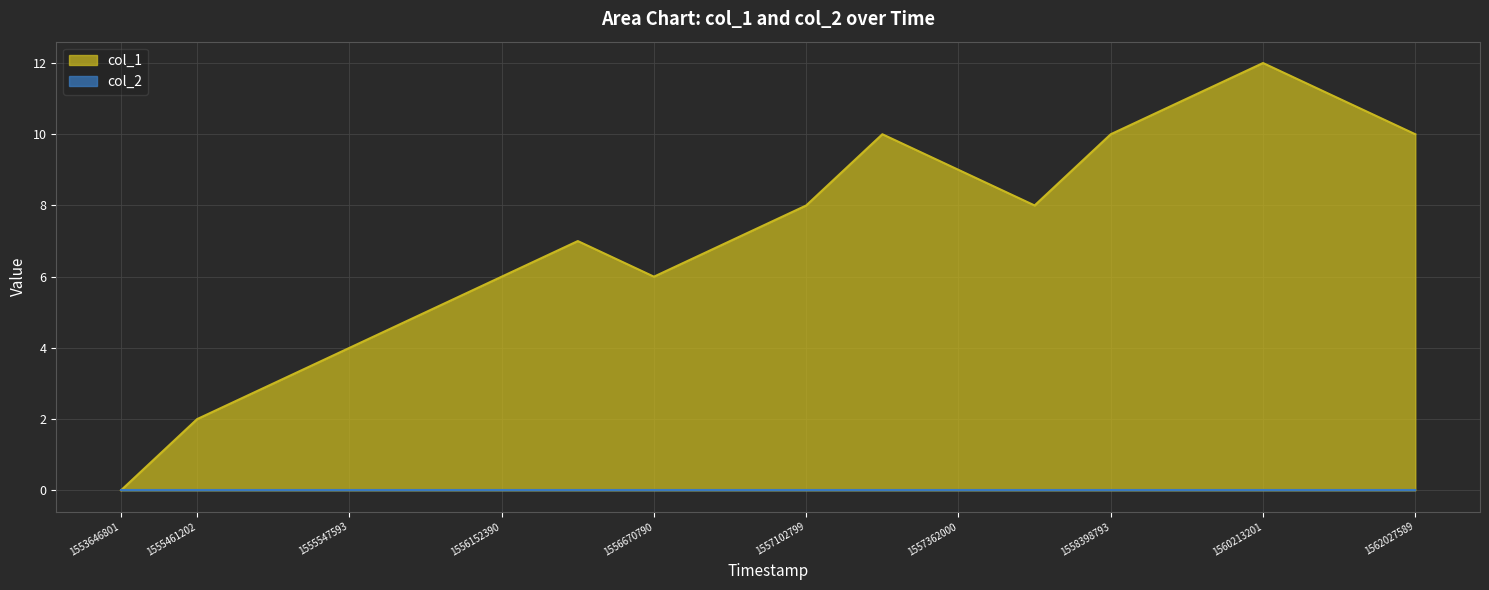

Which category has the highest value in the col_1 series?

1560213201